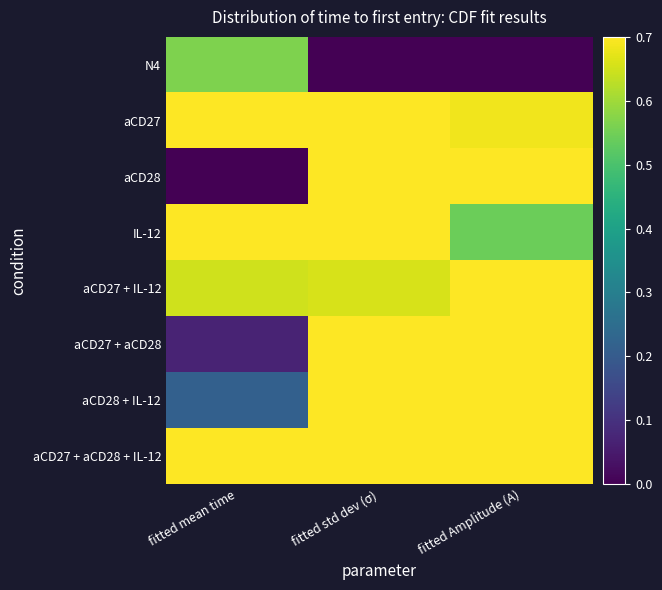

Reading left to right, transcribe all the data shown in this chart.

N4: fitted mean time=0.6	fitted std dev (σ)=0.0	fitted Amplitude (A)=0.0
aCD27: fitted mean time=0.8	fitted std dev (σ)=0.9	fitted Amplitude (A)=0.7
aCD28: fitted mean time=0.0	fitted std dev (σ)=0.8	fitted Amplitude (A)=0.9
IL-12: fitted mean time=1.0	fitted std dev (σ)=0.8	fitted Amplitude (A)=0.5
aCD27 + IL-12: fitted mean time=0.6	fitted std dev (σ)=0.7	fitted Amplitude (A)=0.8
aCD27 + aCD28: fitted mean time=0.1	fitted std dev (σ)=0.7	fitted Amplitude (A)=1.0
aCD28 + IL-12: fitted mean time=0.2	fitted std dev (σ)=0.7	fitted Amplitude (A)=1.0
aCD27 + aCD28 + IL-12: fitted mean time=0.8	fitted std dev (σ)=1.0	fitted Amplitude (A)=1.0